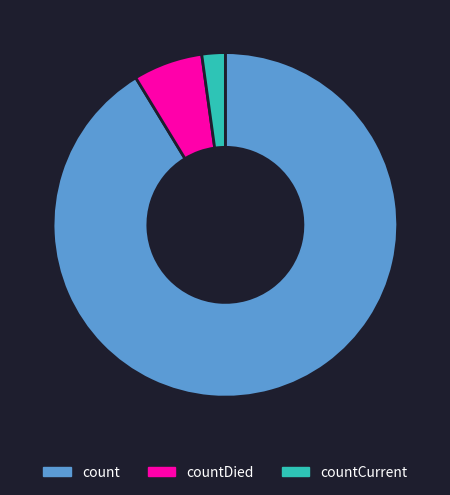

How many segments does this pie chart have?

3